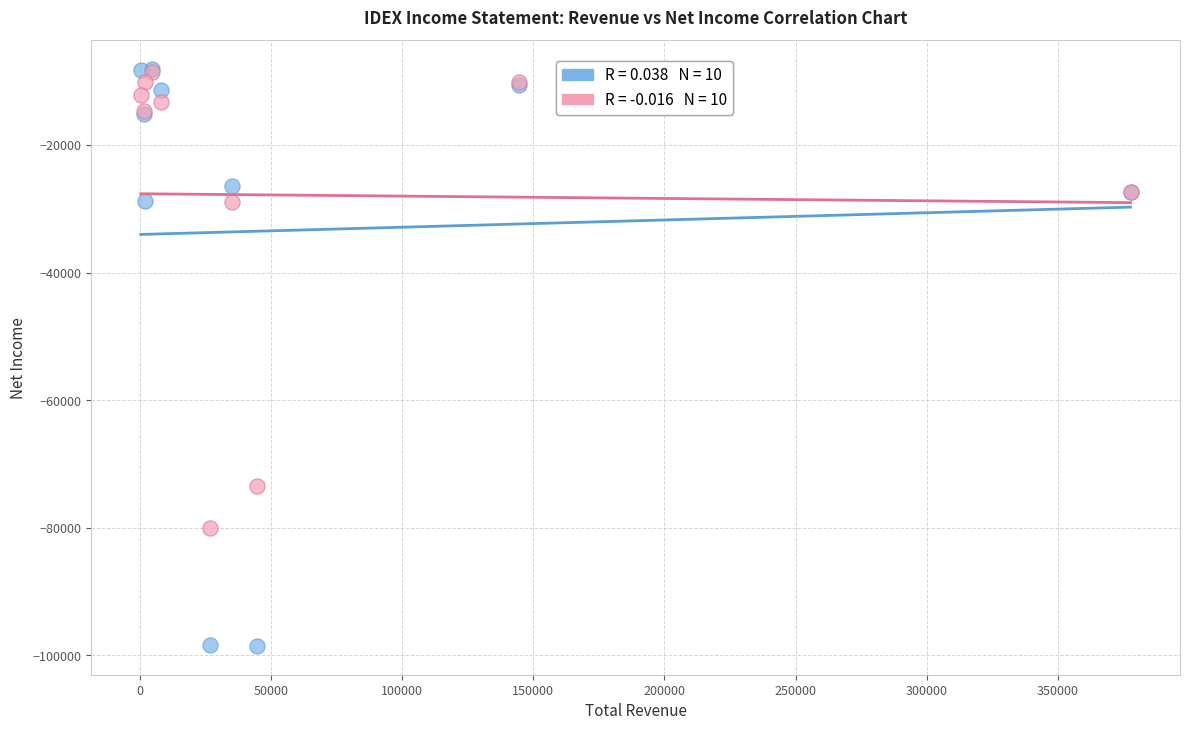

Across all series, what Y value is closest to -53300?

-73500